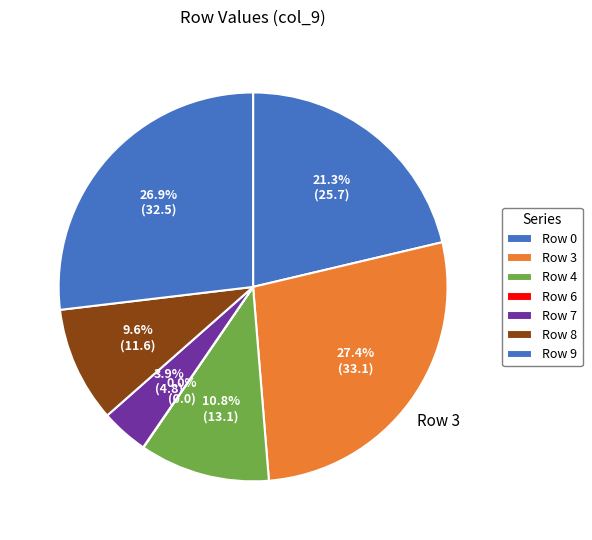

Is there any slice that represents more than half of the pie?

No